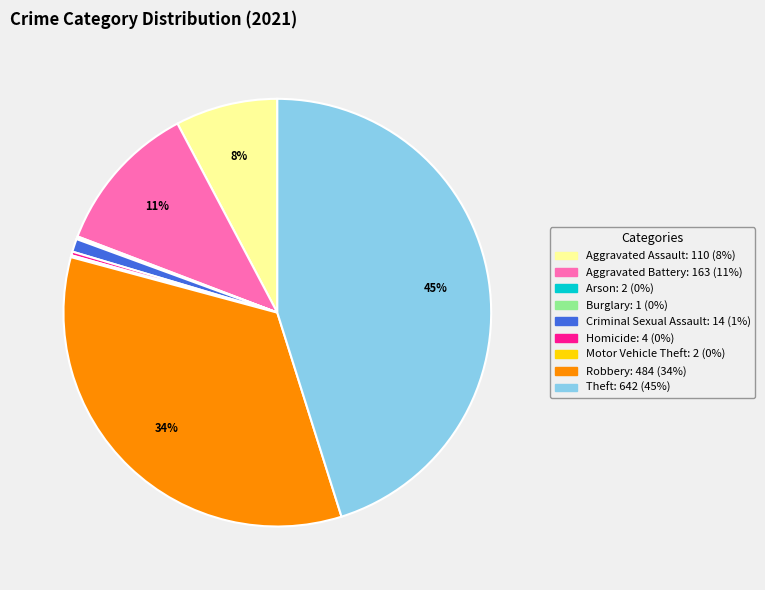

The Aggravated Battery slice represents 21% of the pie. True or false?

False